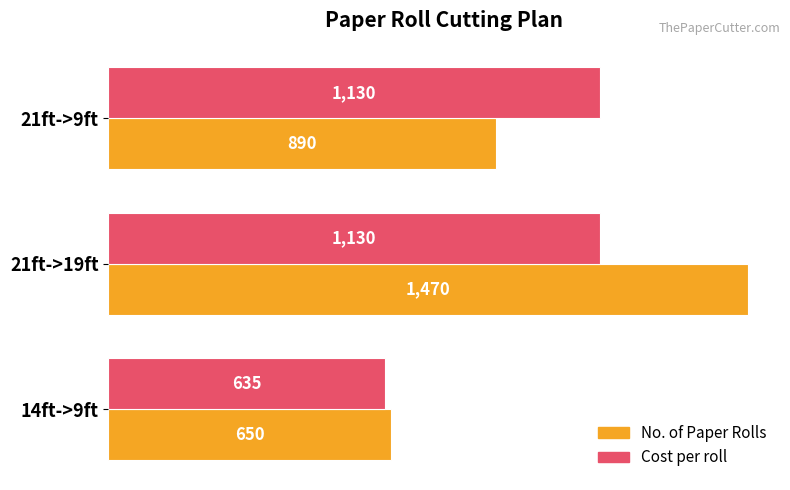

At which category does the chart reach its peak across all series?

21ft->19ft